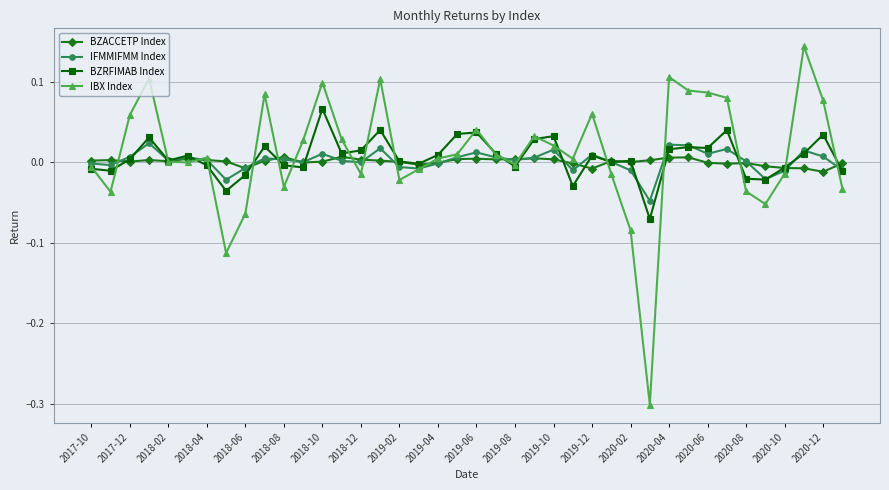

What is the minimum value shown in the chart?

-0.3